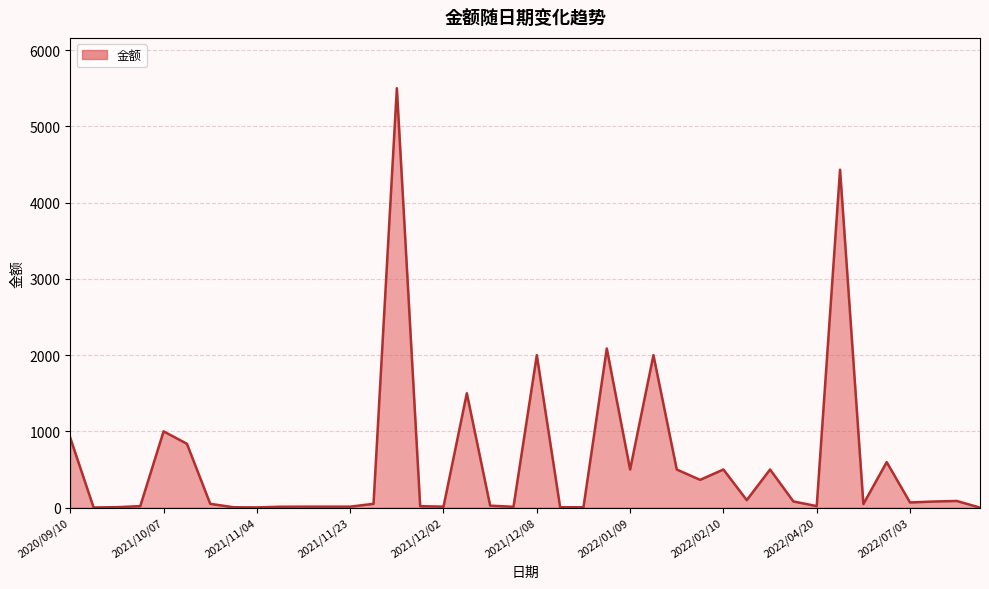

What is the difference between the maximum and minimum values?

5499.9